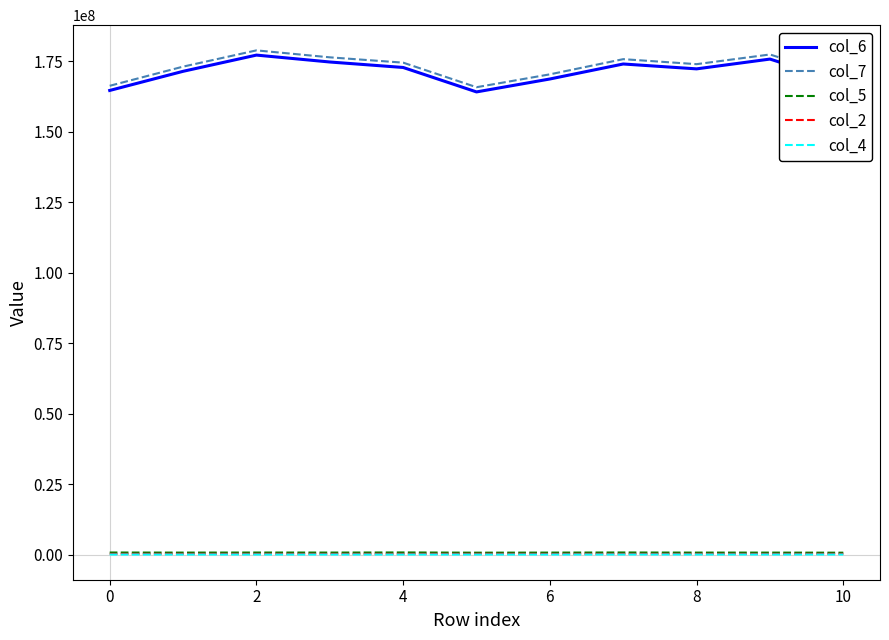

What are all the series names shown in the legend?

col_6, col_7, col_5, col_2, col_4